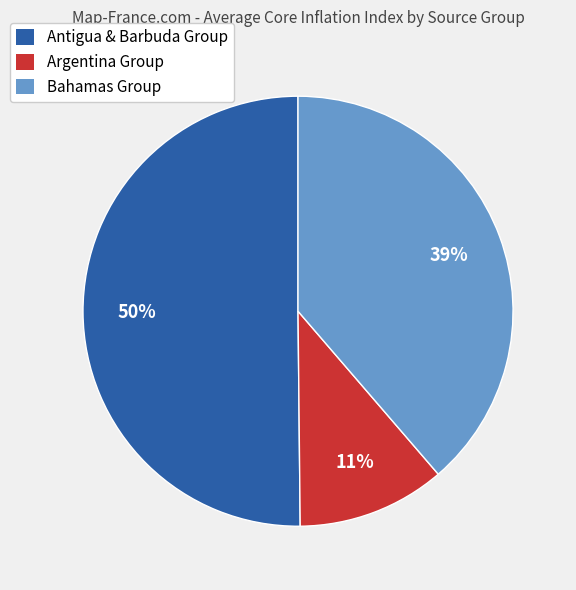

To the nearest percent, what percentage of the pie is Bahamas Group?

39%